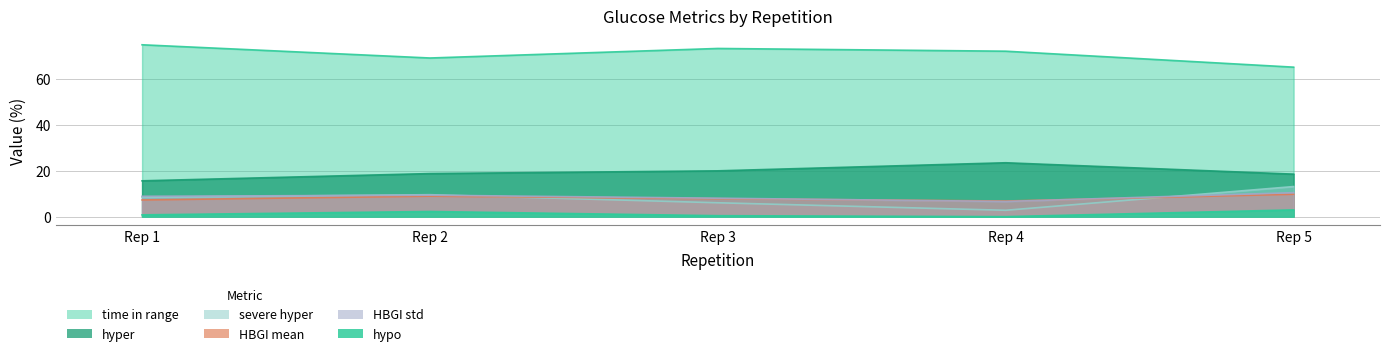

The value of HBGI std at Rep 2 is 9.4. True or false?

True